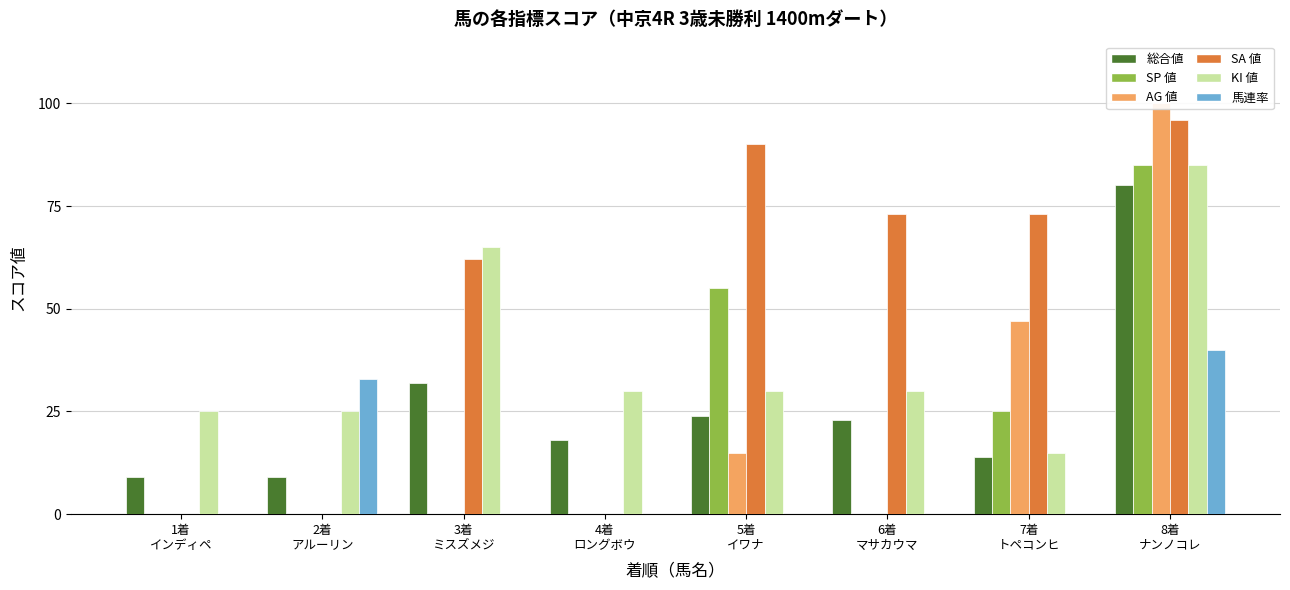

At which label does AG 値 reach its minimum?

1着
インディペ